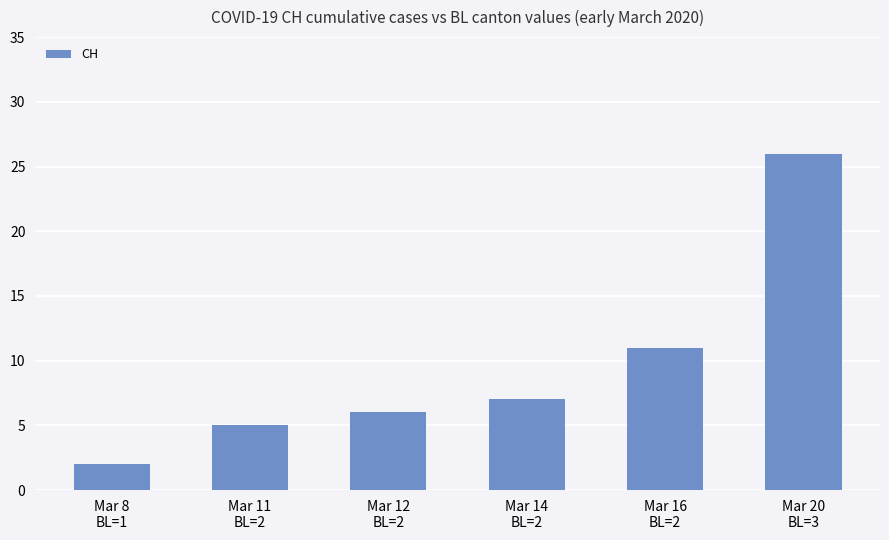

List the labels in order of value, smallest first.

Mar 8
BL=1, Mar 11
BL=2, Mar 12
BL=2, Mar 14
BL=2, Mar 16
BL=2, Mar 20
BL=3